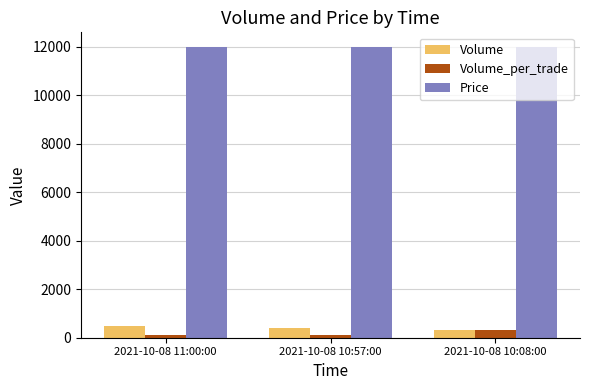

What is the approximate value of Volume at 2021-10-08 10:57:00?

400